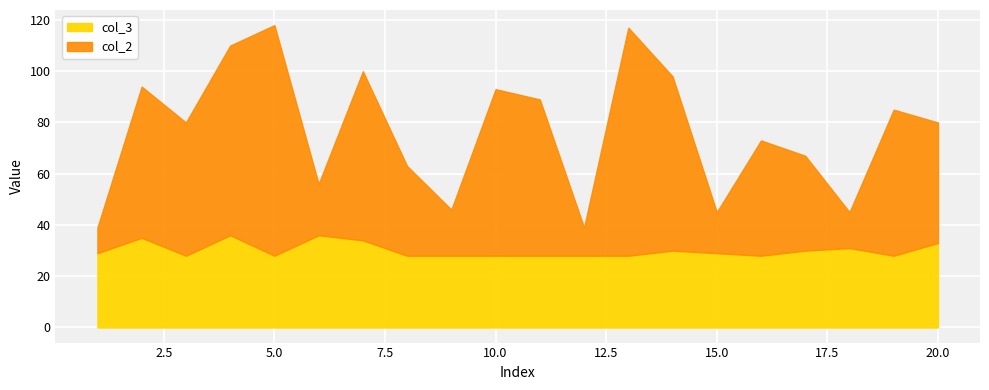

Between 15 and 17, which series saw the biggest shift?

col_2